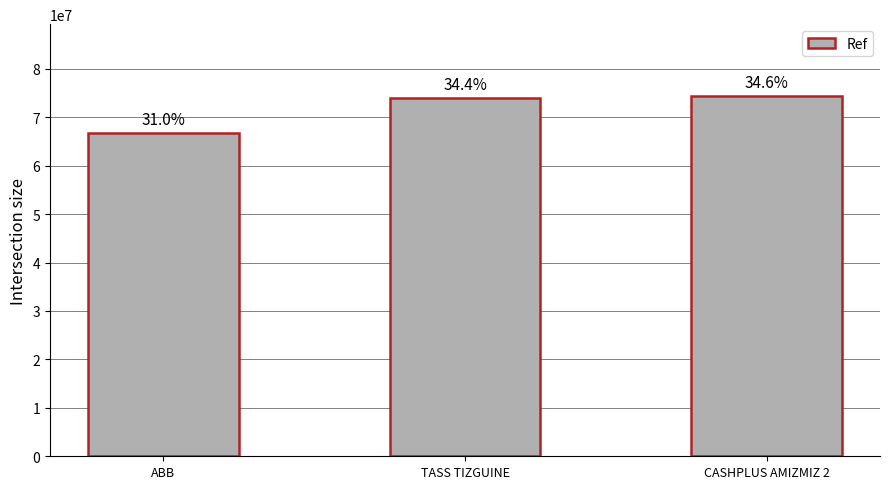

What is the change in value from ABB to TASS TIZGUINE?

+7296664